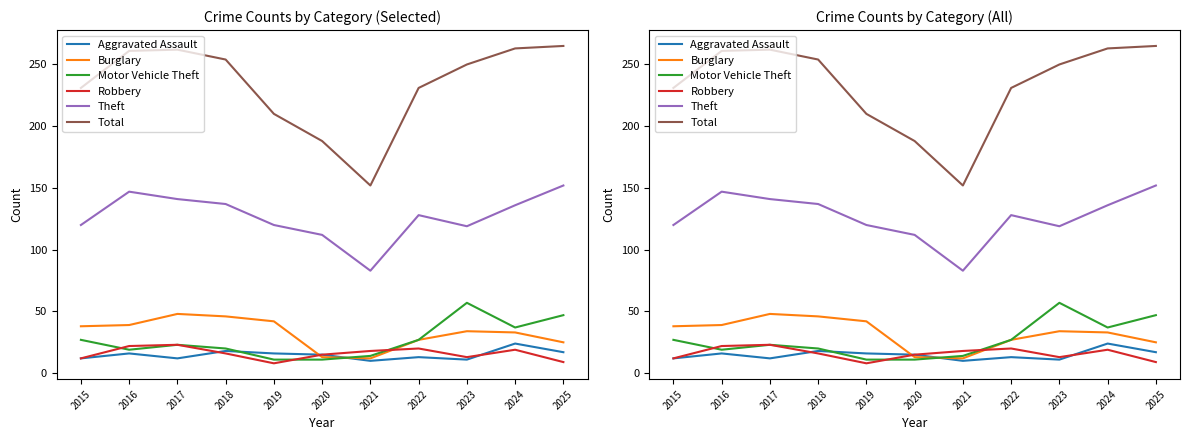

Does the chart have visible grid lines?

No